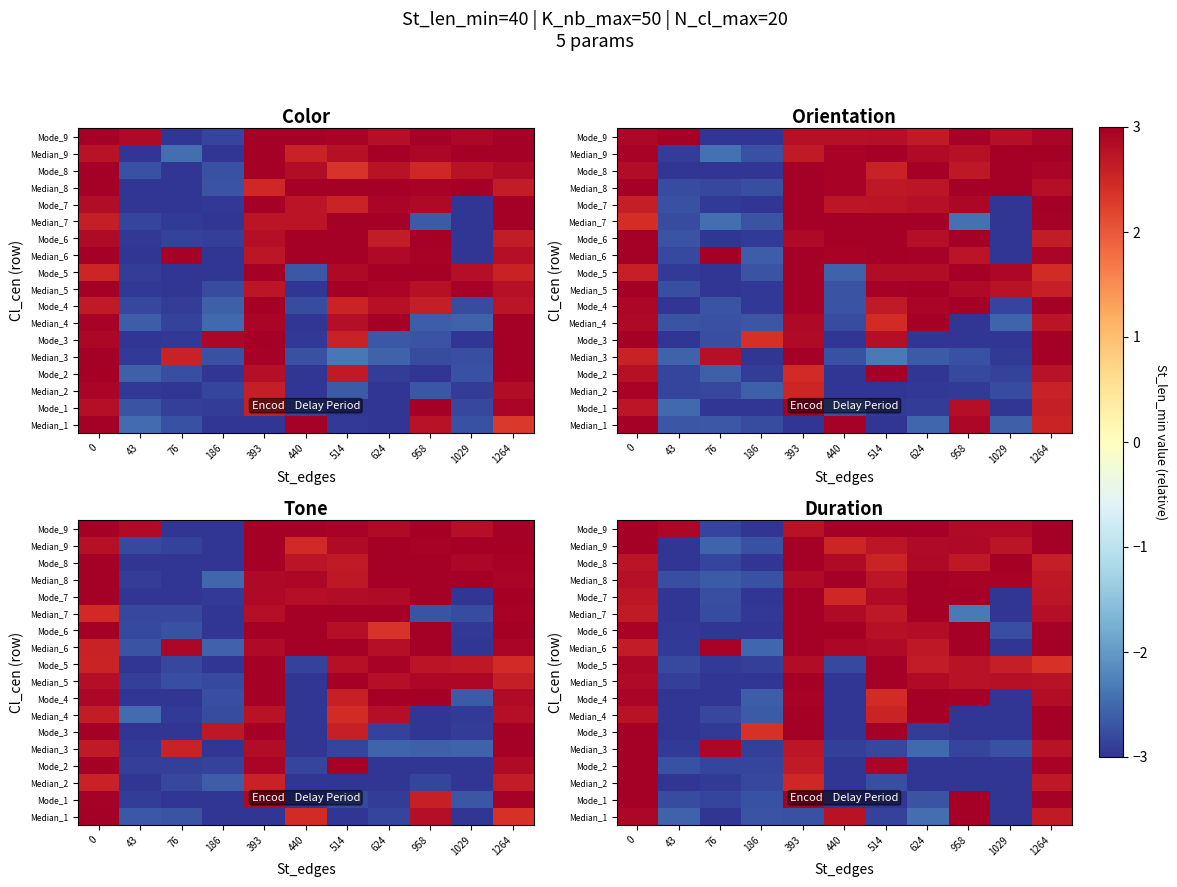

What is the difference between the highest and lowest values at 1029?

6.0